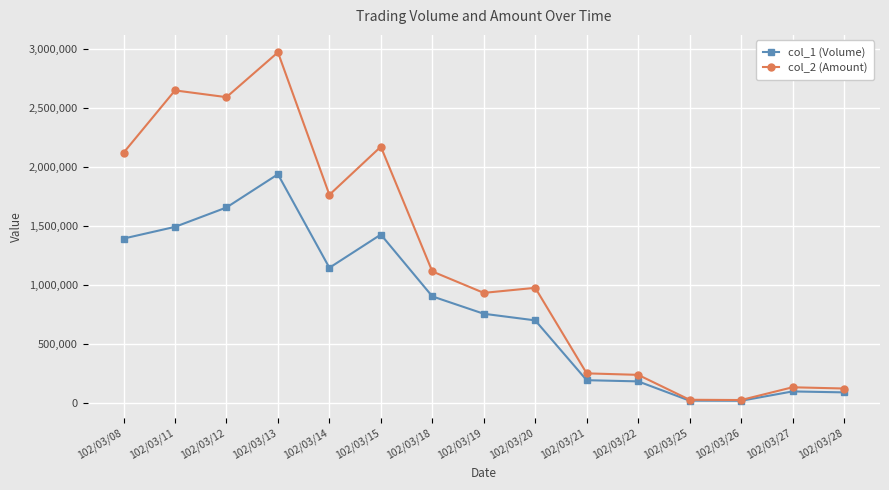

List the series in order of their peak value, highest first.

col_2 (Amount), col_1 (Volume)